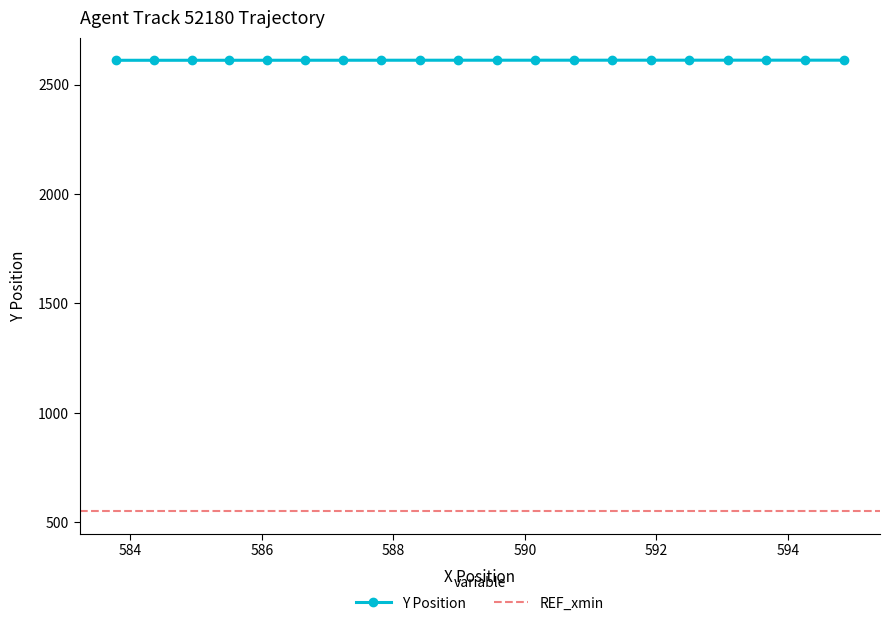

True or false: the data has more than 2 interior local peaks.

False